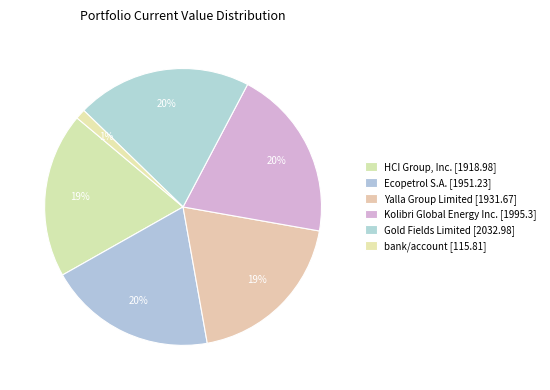

How many slices are in this pie chart?

6